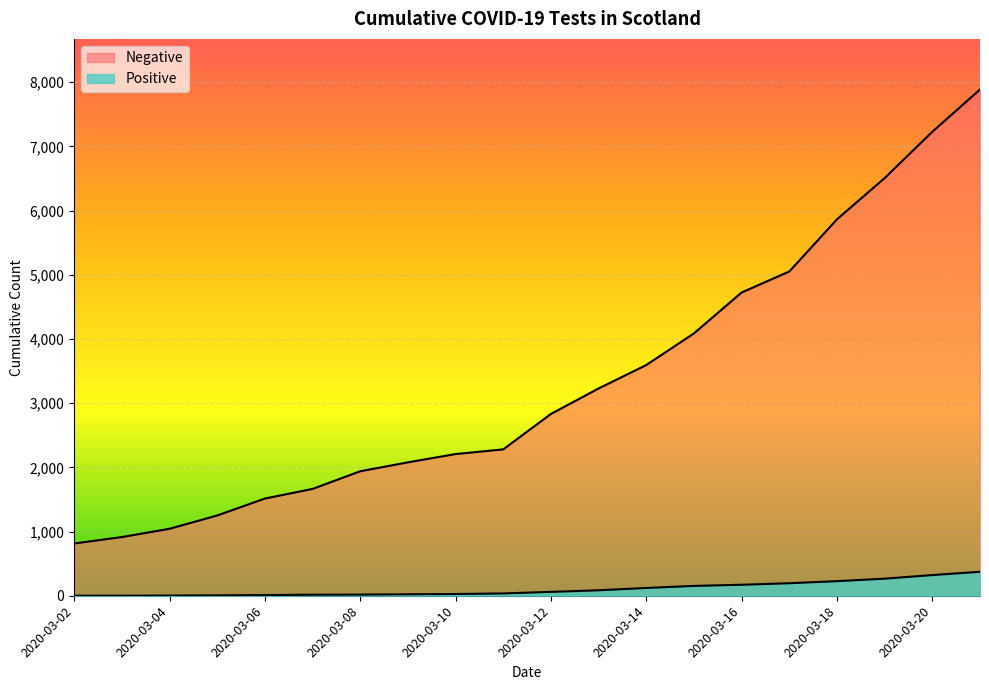

True or false: Negative has a value of 4724 at 2020-03-16.

True